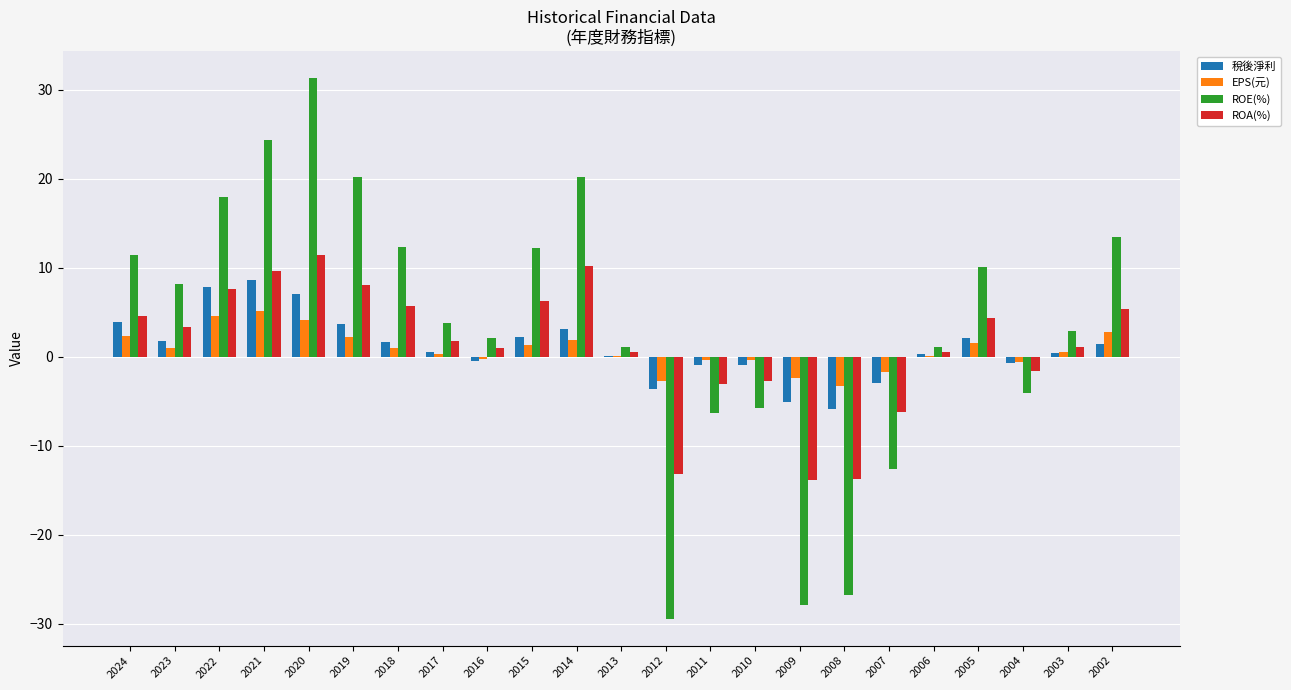

Which series changed the most between 2022 and 2007?

ROE(%)